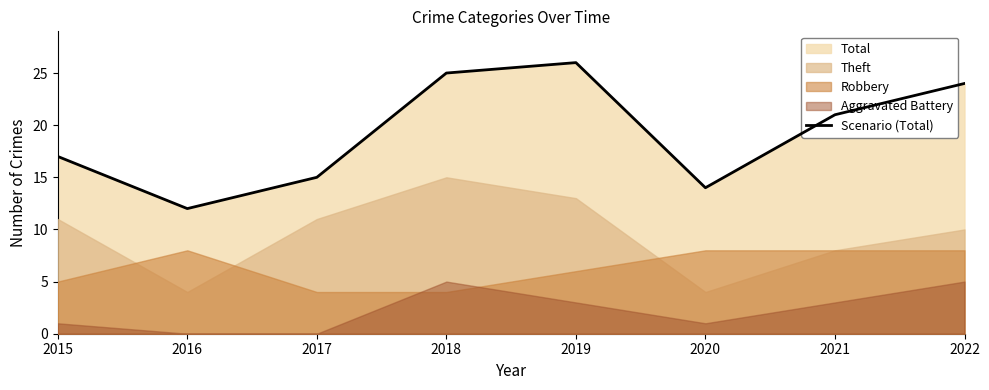

The value at 2015 is 17. True or false?

True